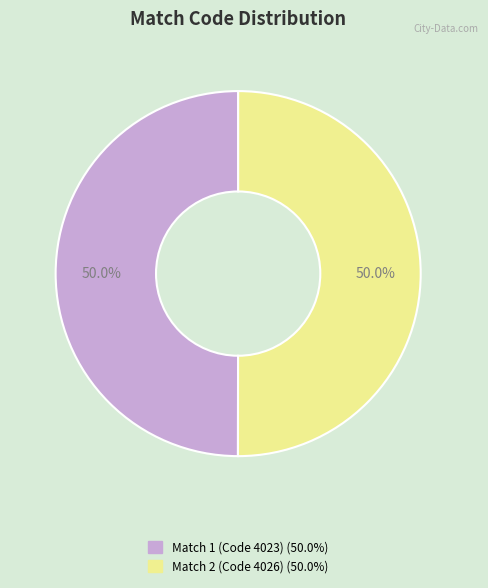

What is the total percentage of Match 1 (Code 4023) and Match 2 (Code 4026)?

100.0%